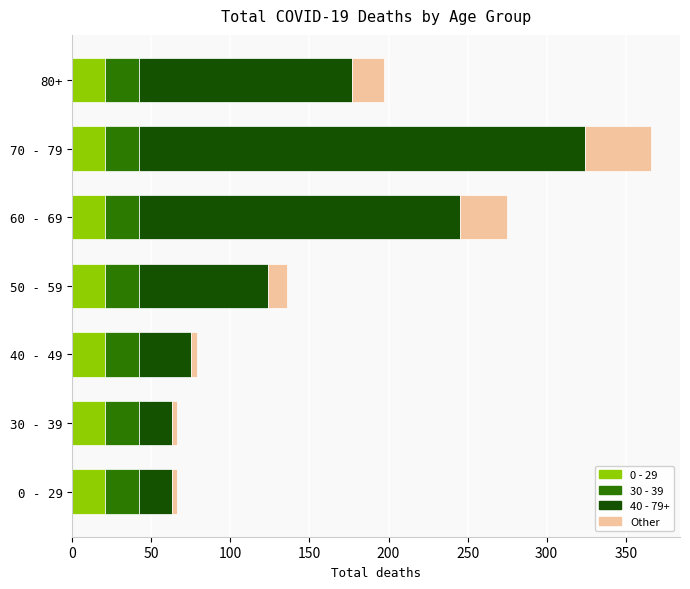

At which category is the sum across all series the highest?

70 - 79